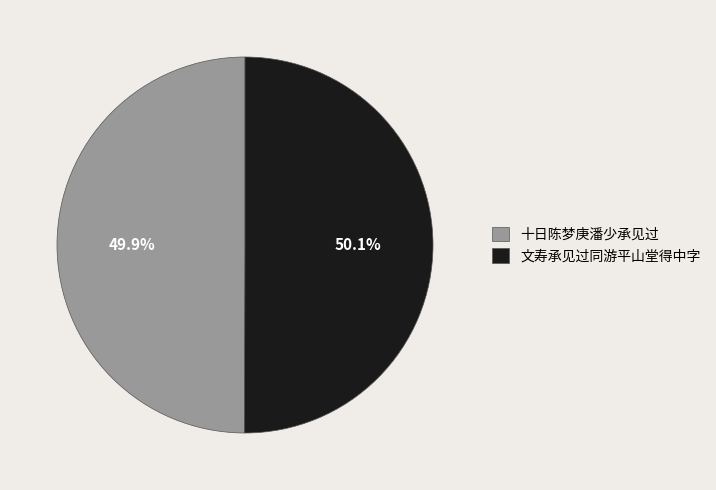

Is the sum of 文寿承见过同游平山堂得中字 and 十日陈梦庚潘少承见过 greater than half?

Yes